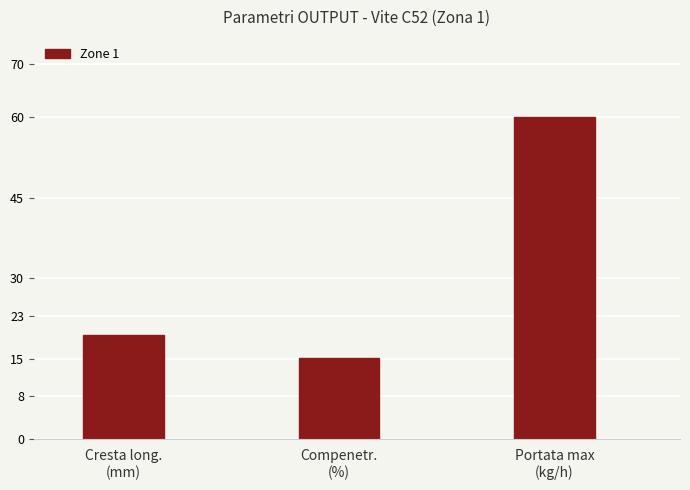

Rank the categories by value from highest to lowest.

Portata max
(kg/h), Cresta long.
(mm), Compenetr.
(%)